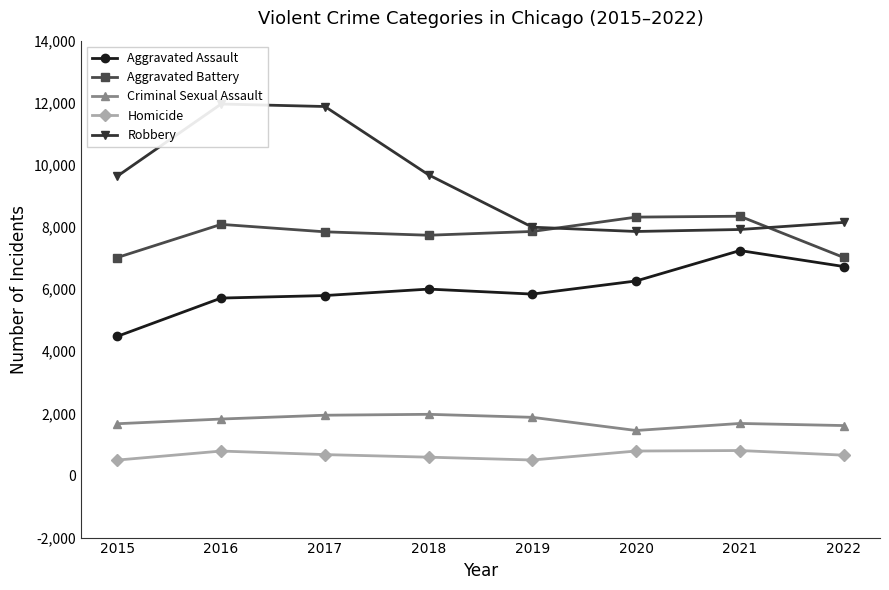

What is the difference between the maximum and second lowest values in the Robbery series?

4040